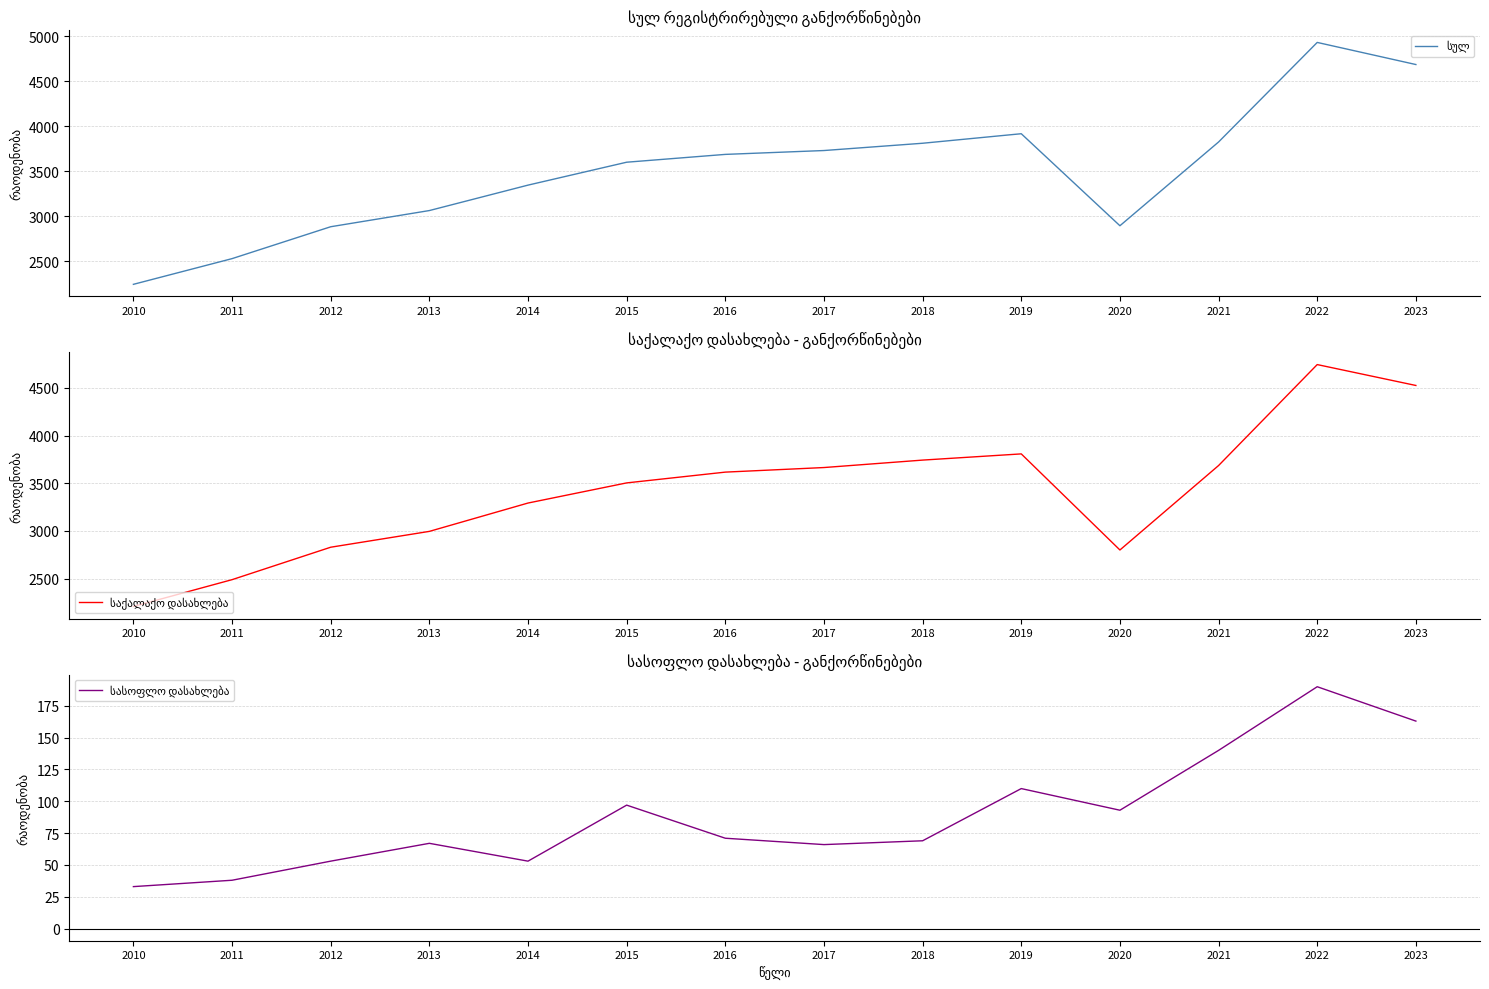

What is the difference between the საქალაქო დასახლება values at 2020 and 2022?

1943